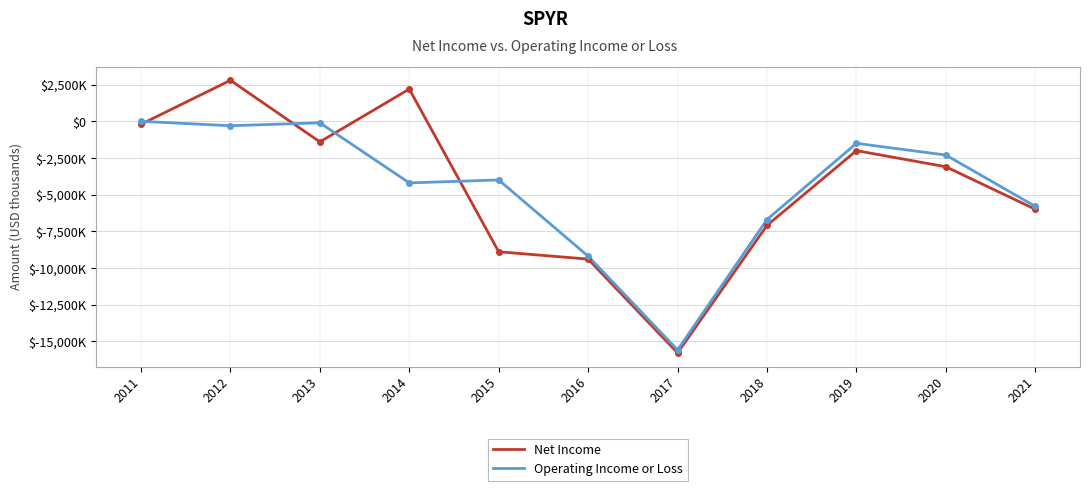

What is the spread (max minus min) of values at 2020?

800